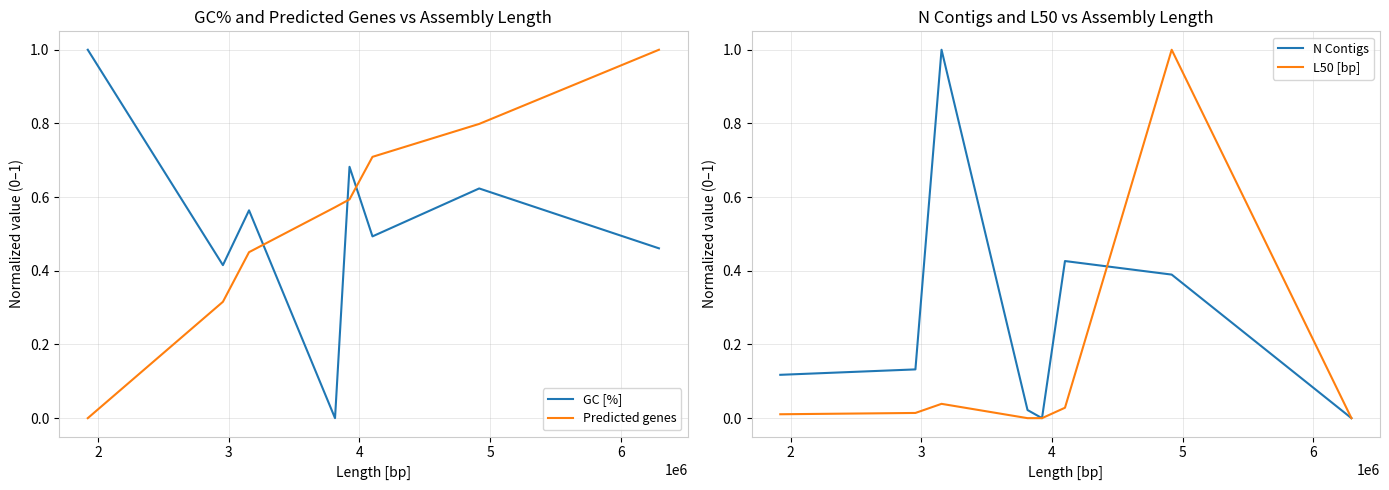

Which series ends up on top after the final intersection of Predicted genes and GC [%]?

Predicted genes